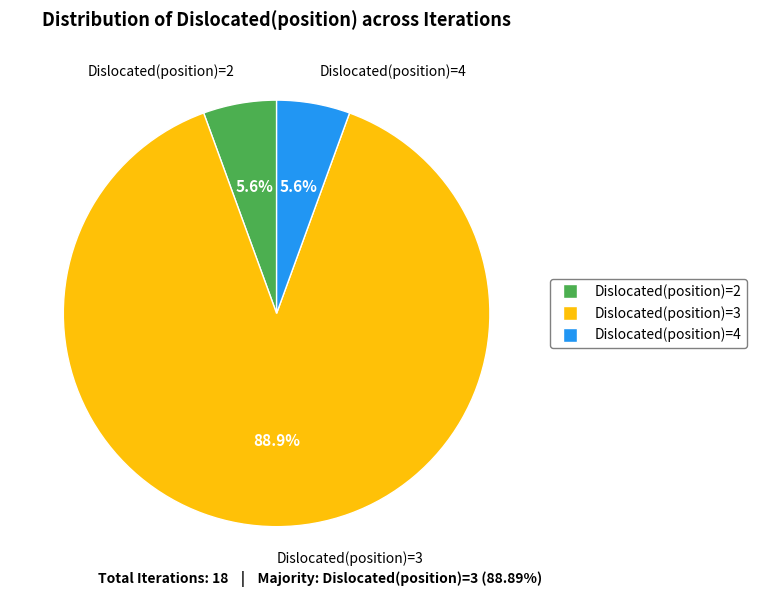

To the nearest percent, what portion does Dislocated(position)=2 represent?

6%